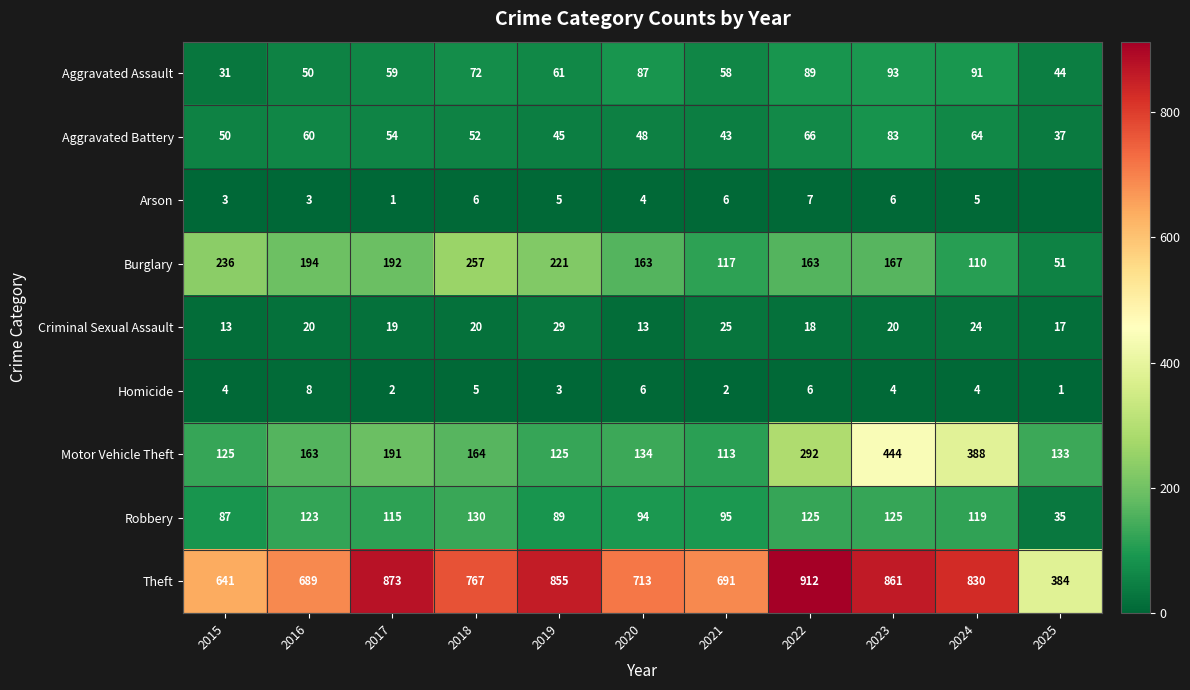

Rank the series at 2021 from lowest to highest value.

Homicide, Arson, Criminal Sexual Assault, Aggravated Battery, Aggravated Assault, Robbery, Motor Vehicle Theft, Burglary, Theft